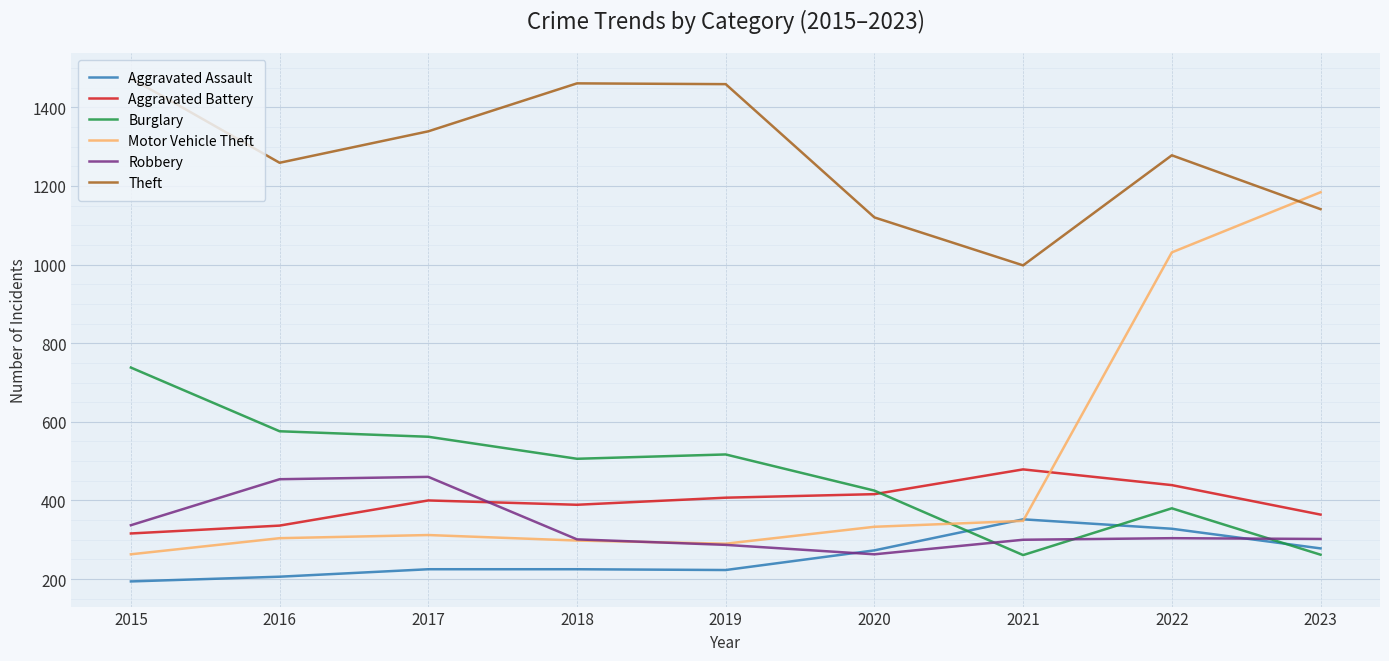

At which category is the sum across all series the highest?

2022